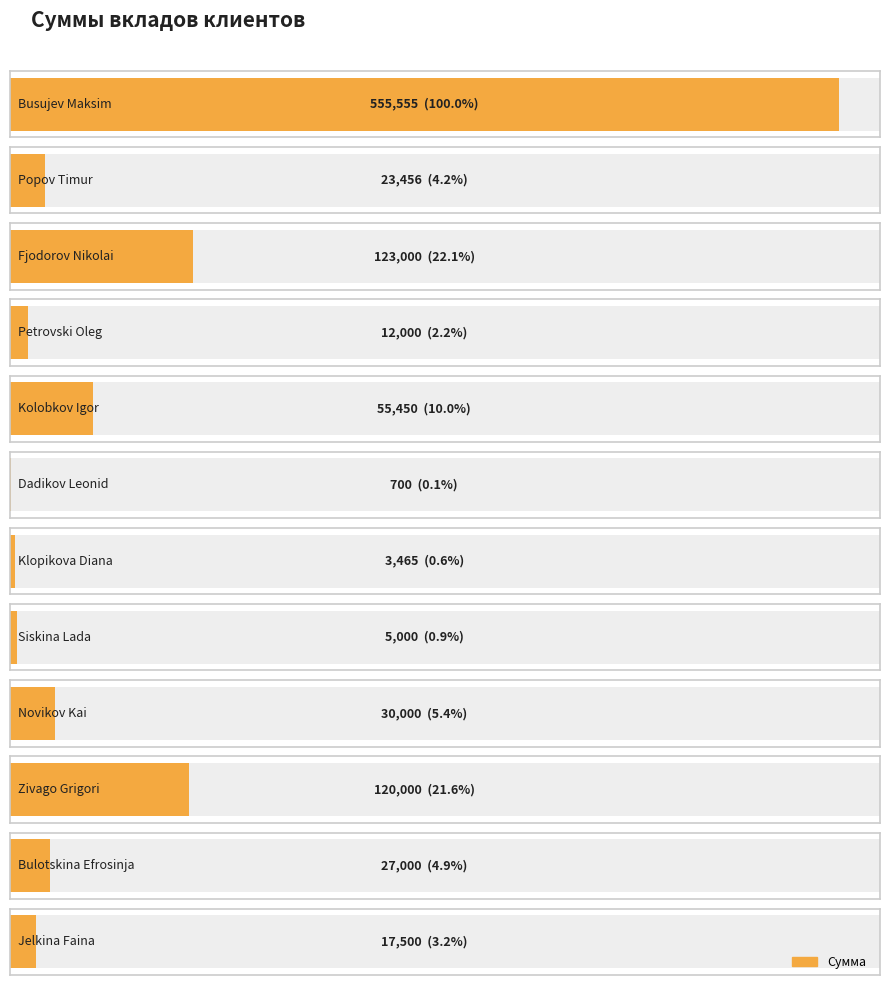

Read the value at Busujev Maksim, to the nearest 50.

555550